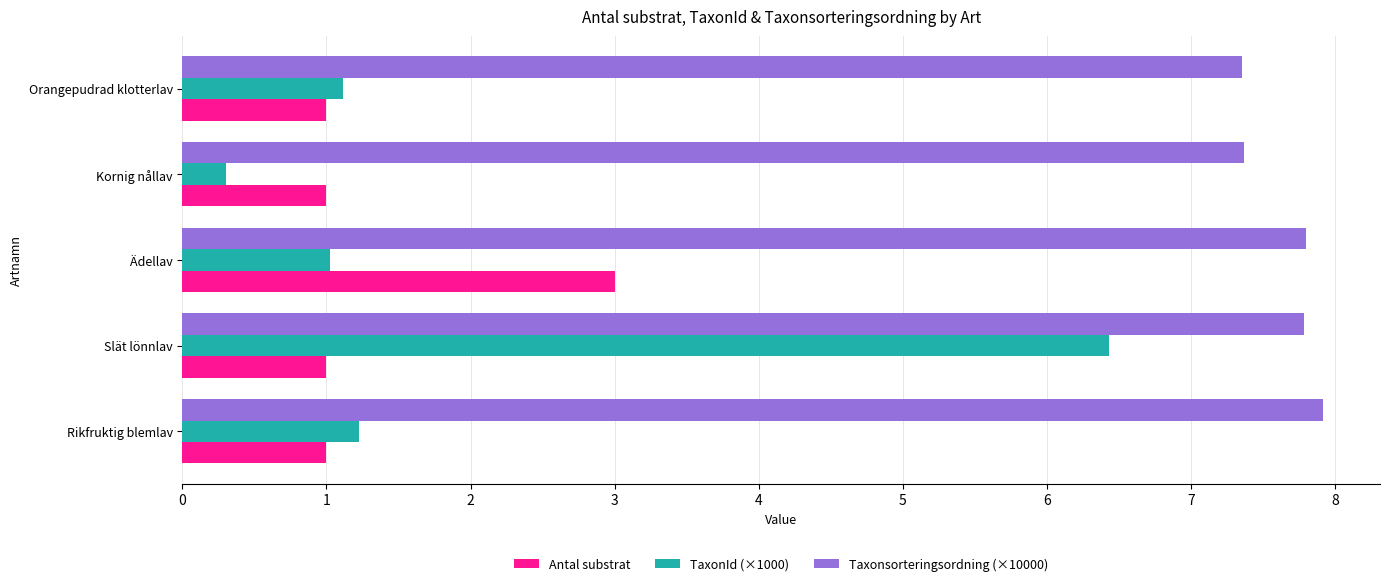

The Taxonsorteringsordning (×10000) series shows 12.1 at Orangepudrad klotterlav. True or false?

False